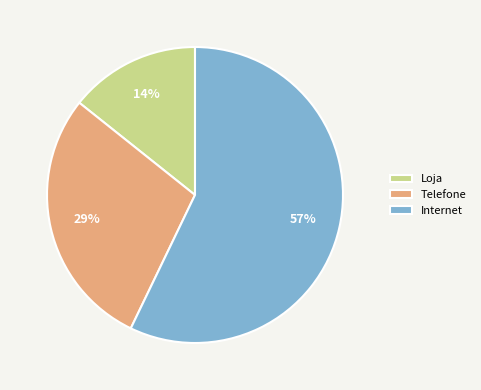

Between Telefone and Loja, which is larger?

Telefone